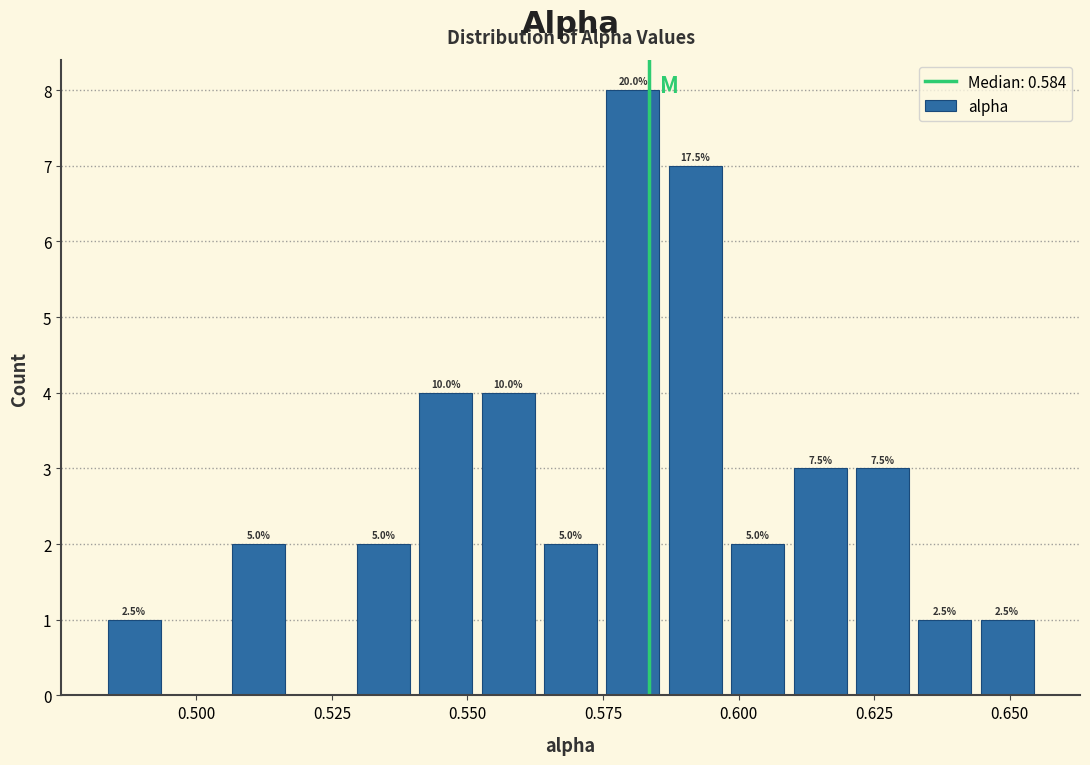

Around what value on the x-axis is the tallest bar? Give the approximate position of its centre, as read against the axis.

0.580